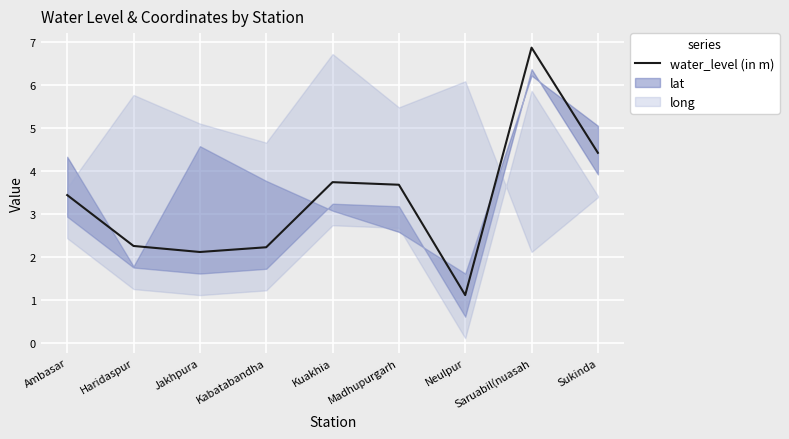

What is the label of the 9th point from the left?

Sukinda